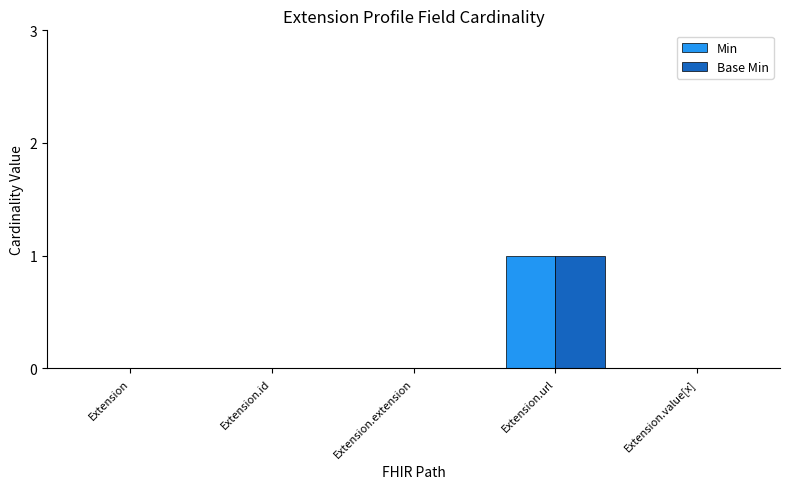

The value of Min at Extension.extension is 0. True or false?

True